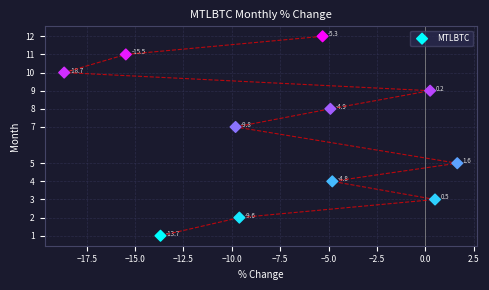

What Y value in the scatter plot is closest to 6?

5